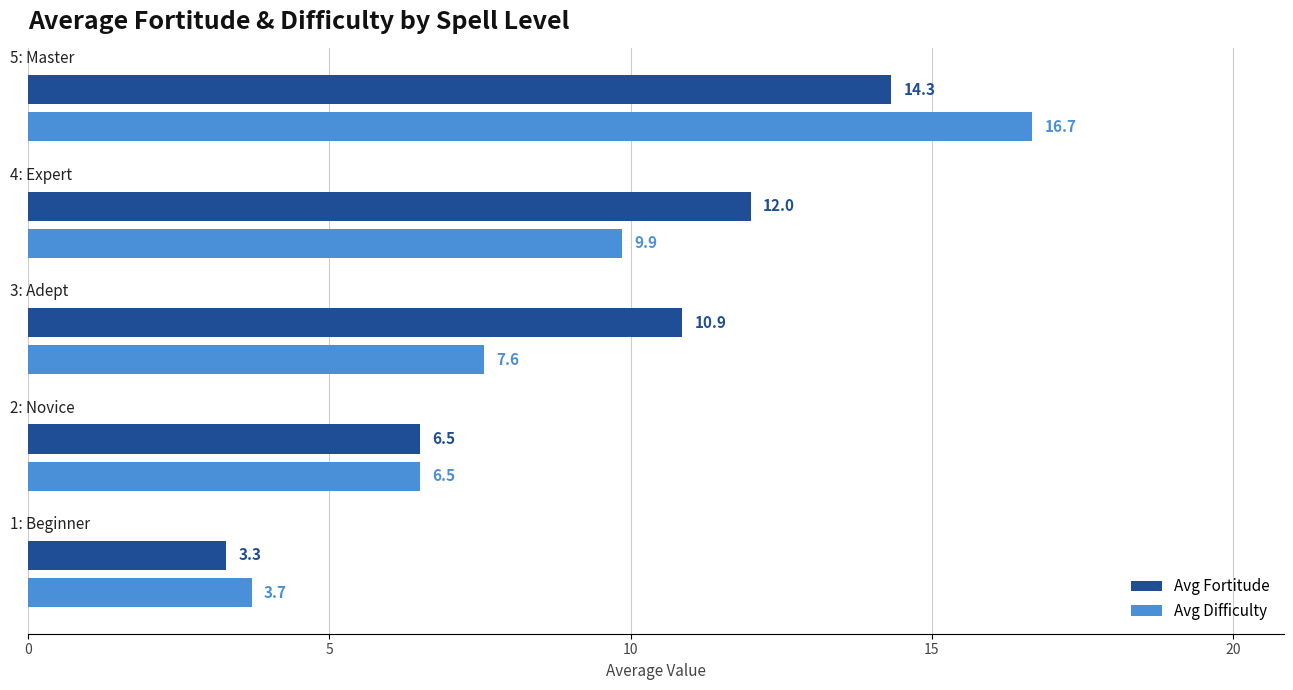

What is the average value of the Avg Fortitude series?

9.4